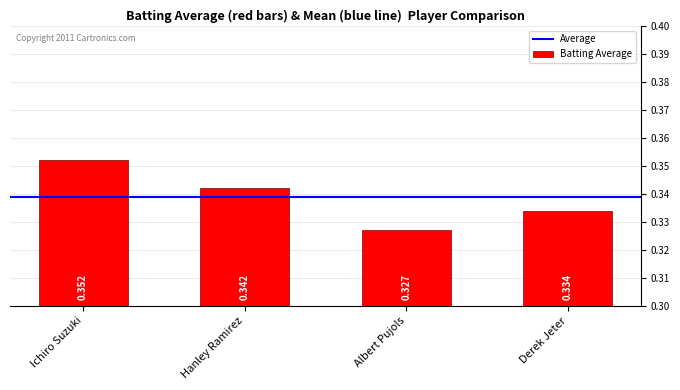

What is the label of the 4th bar from the left?

Derek Jeter